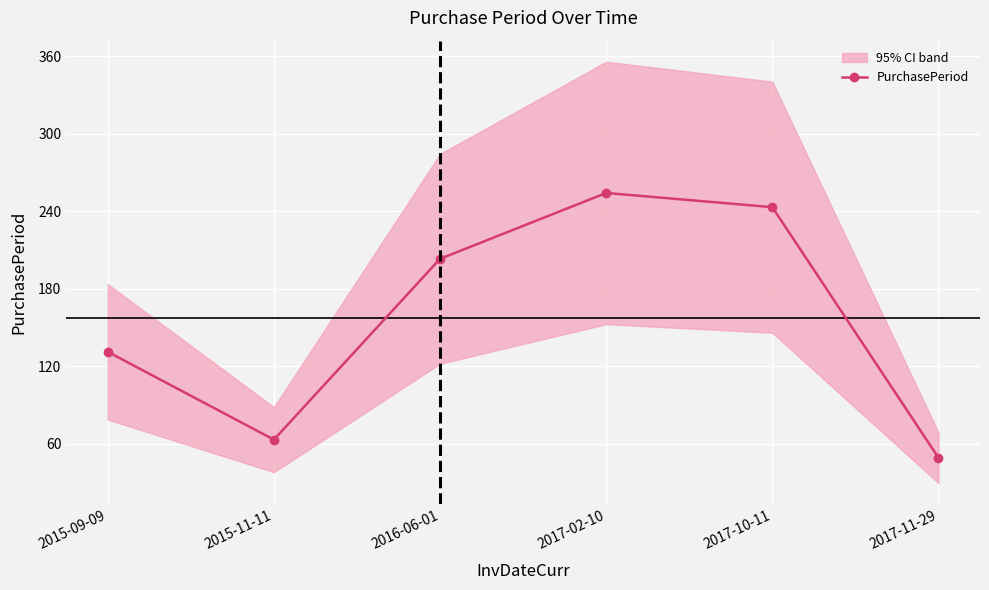

Where is the data nearest to the value 151?

2015-09-09